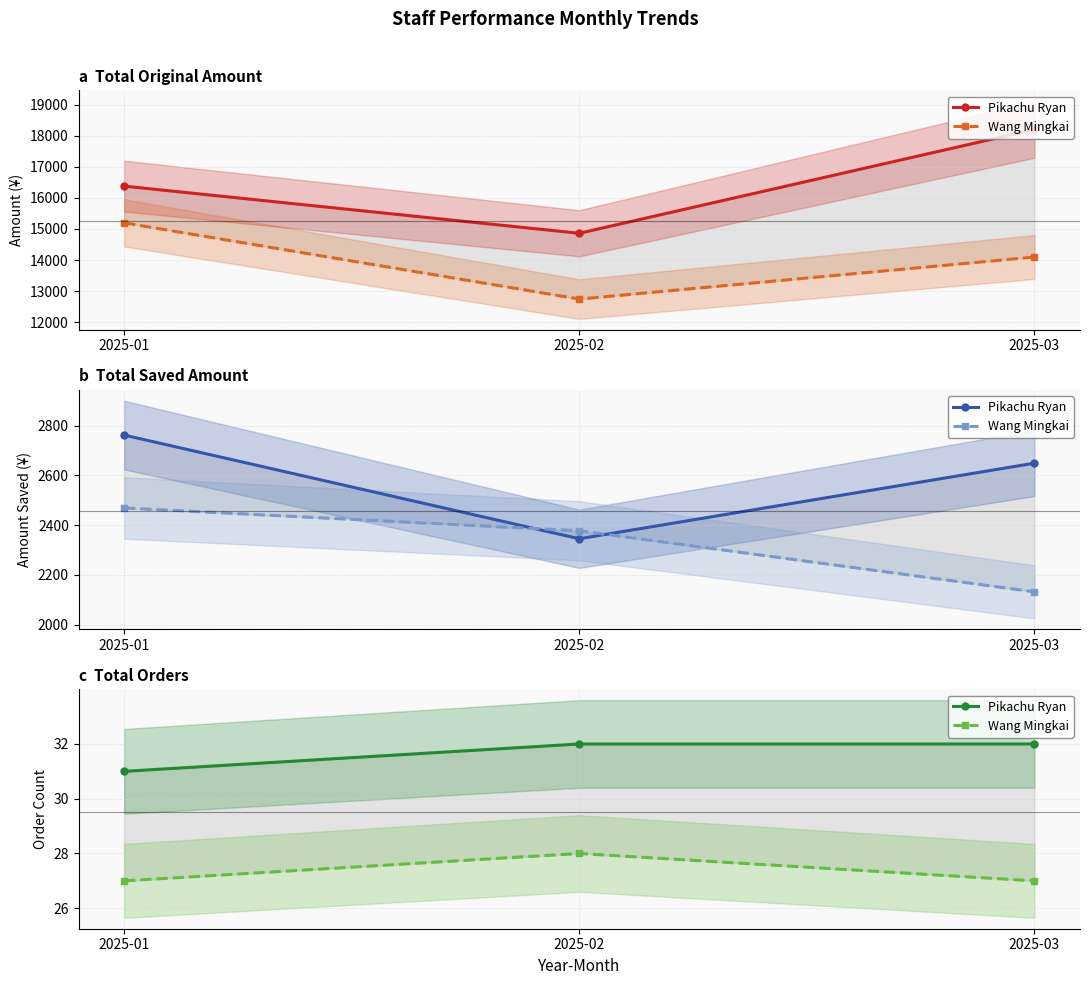

List the labels in order of Pikachu Ryan value, largest first.

2025-02, 2025-03, 2025-01